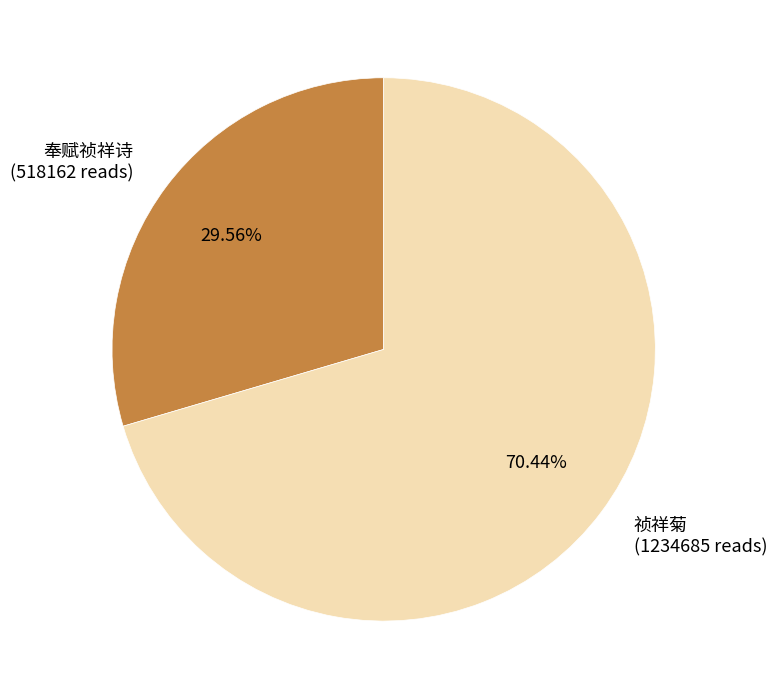

To the nearest percent, what is the combined percentage of 祯祥菊 and 奉赋祯祥诗?

100%